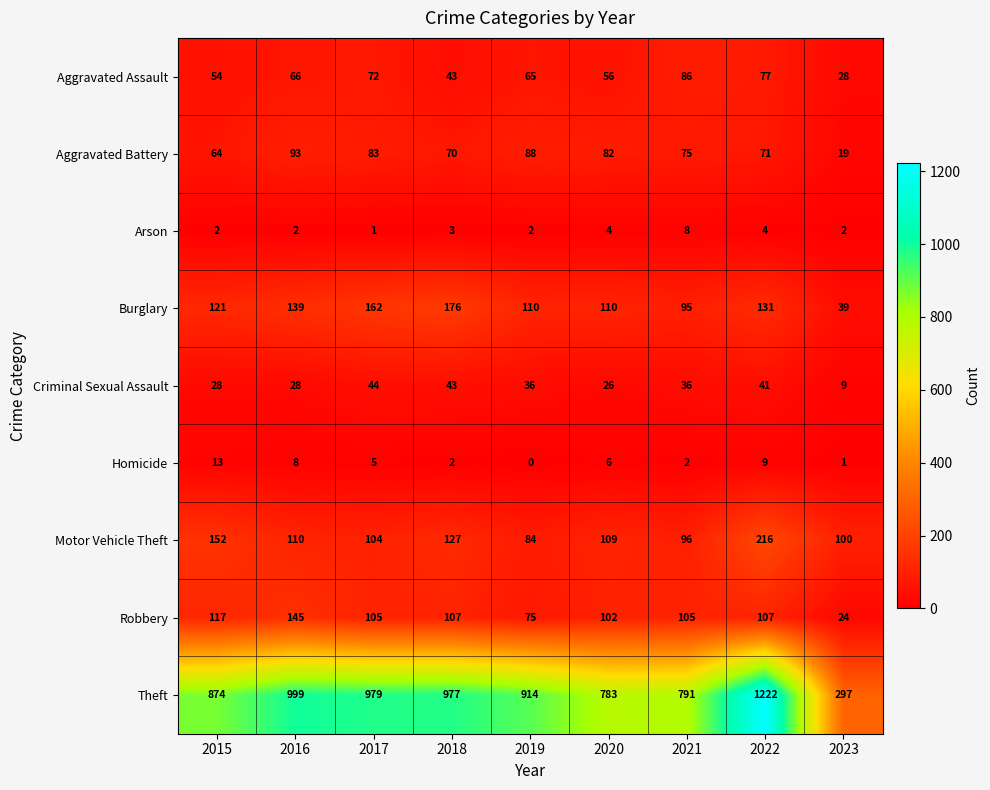

What is the difference between the highest and lowest values at 2023?

296